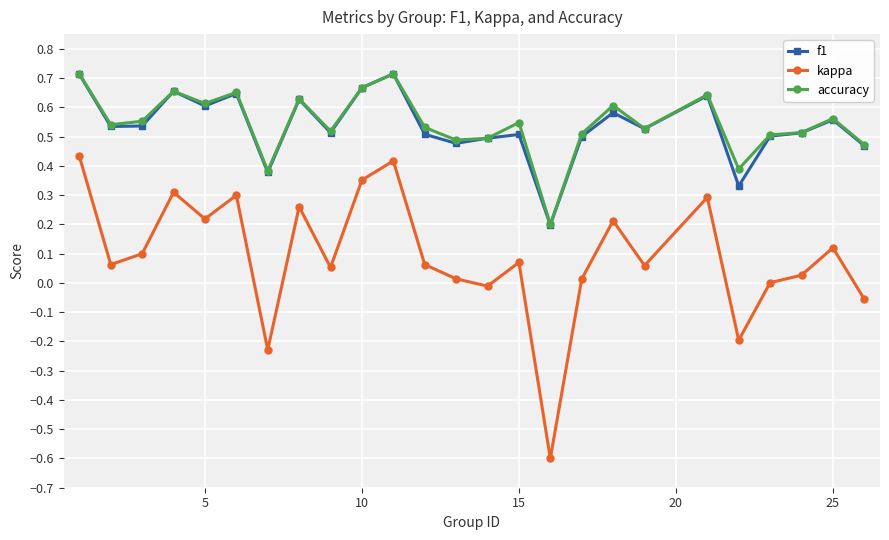

Which series has the largest range (max minus min)?

kappa